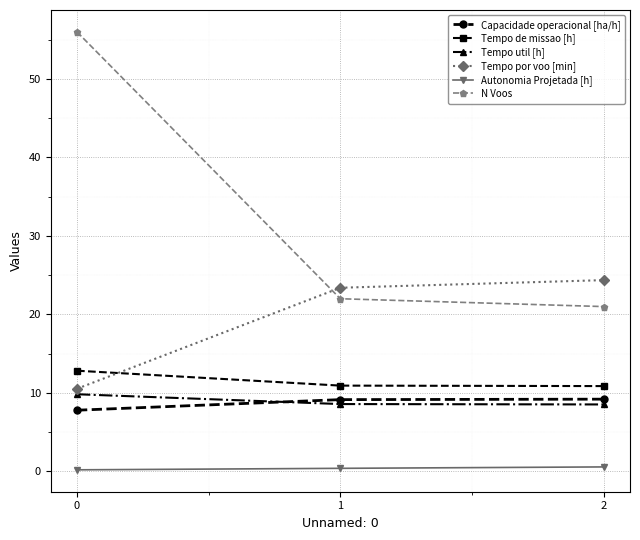

The Tempo util [h] series shows 8.6 at 1. True or false?

True